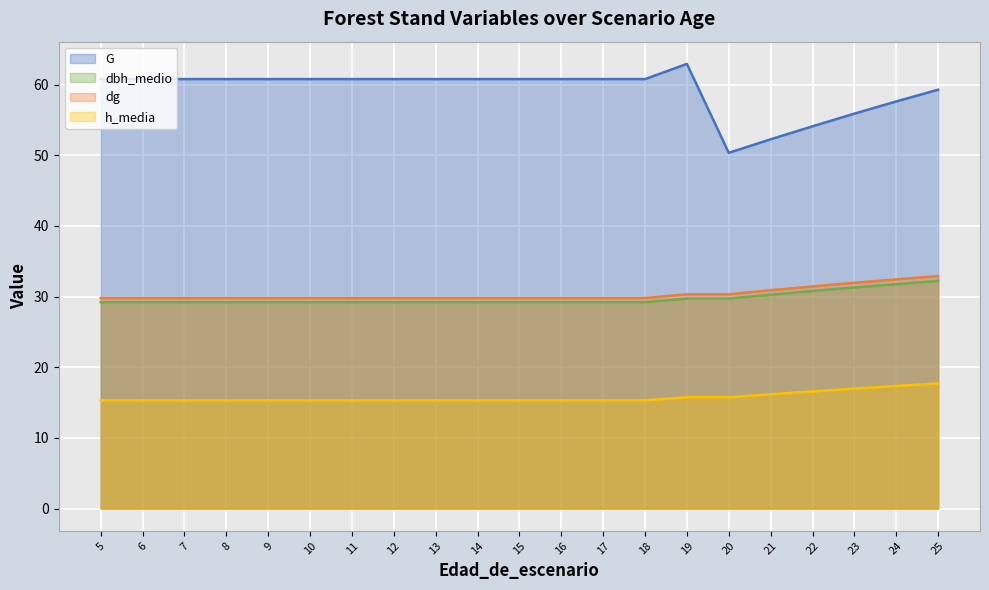

Where is h_media nearest to the value 16?

21